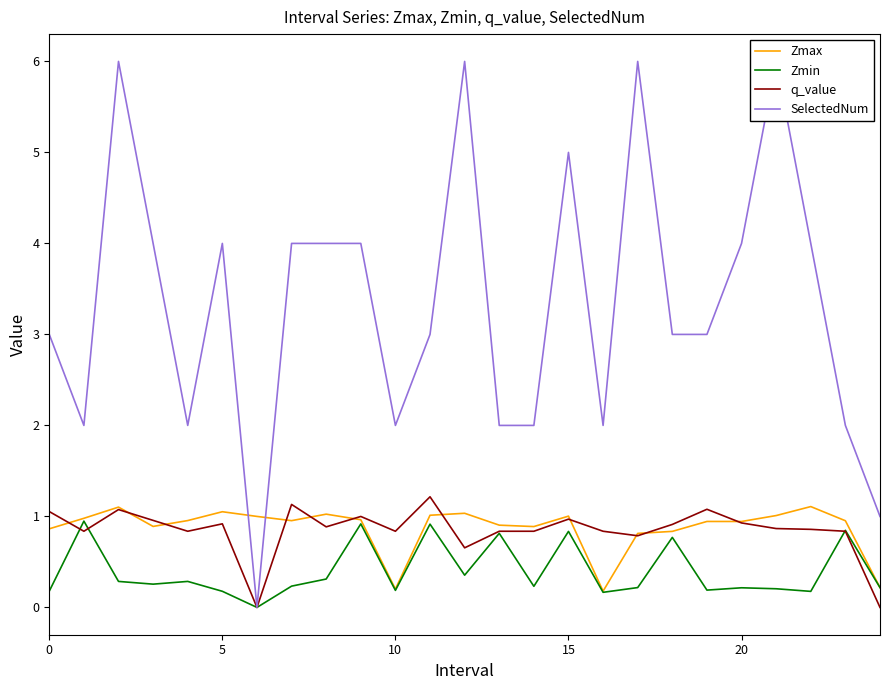

List the series in order of their peak value, lowest first.

Zmin, Zmax, q_value, SelectedNum